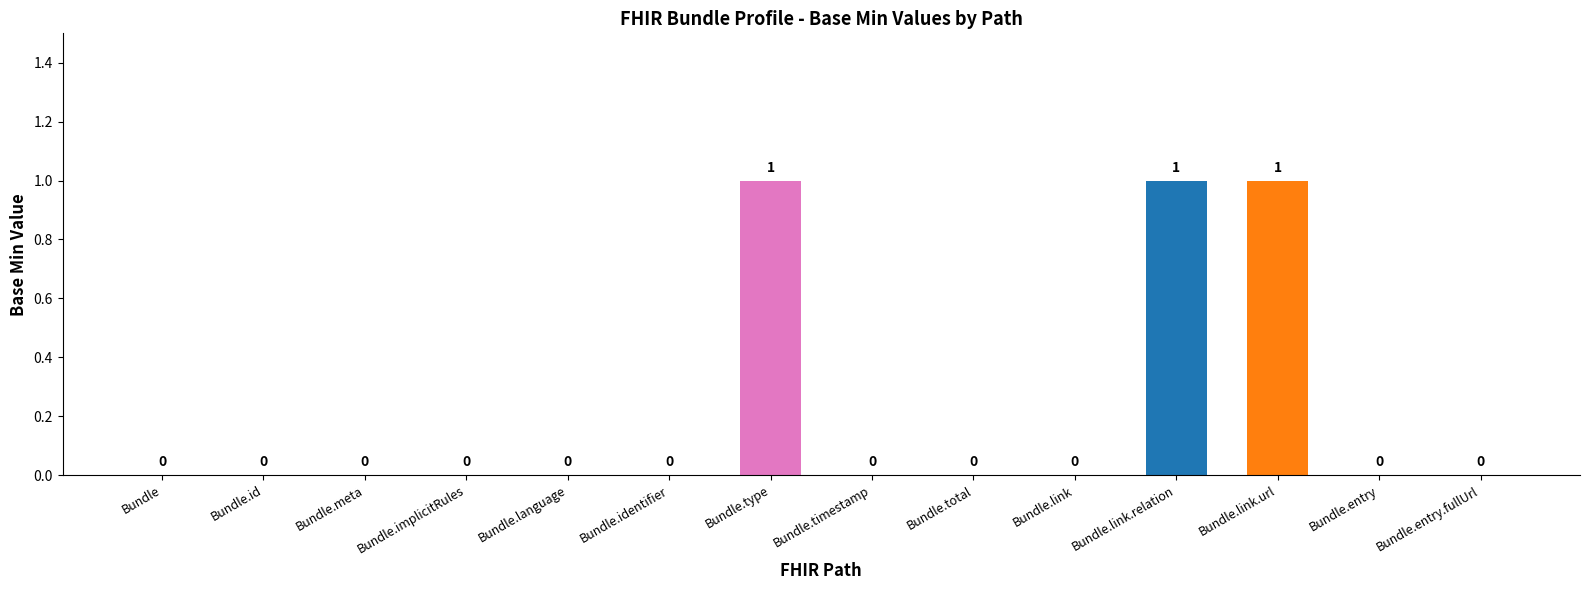

What is the sum of all values?

3